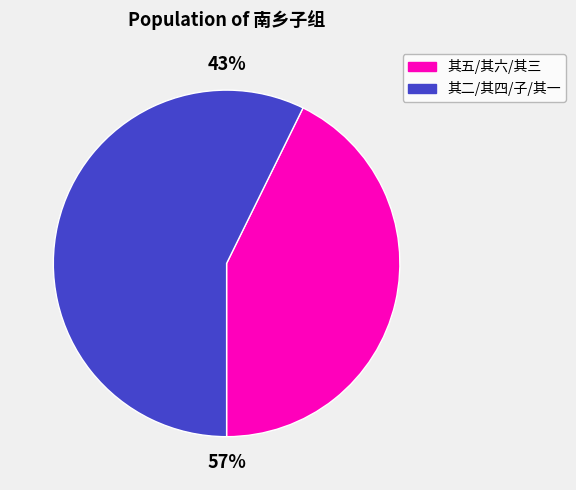

Is it true that 南乡子 其六 is 1% of the pie?

False